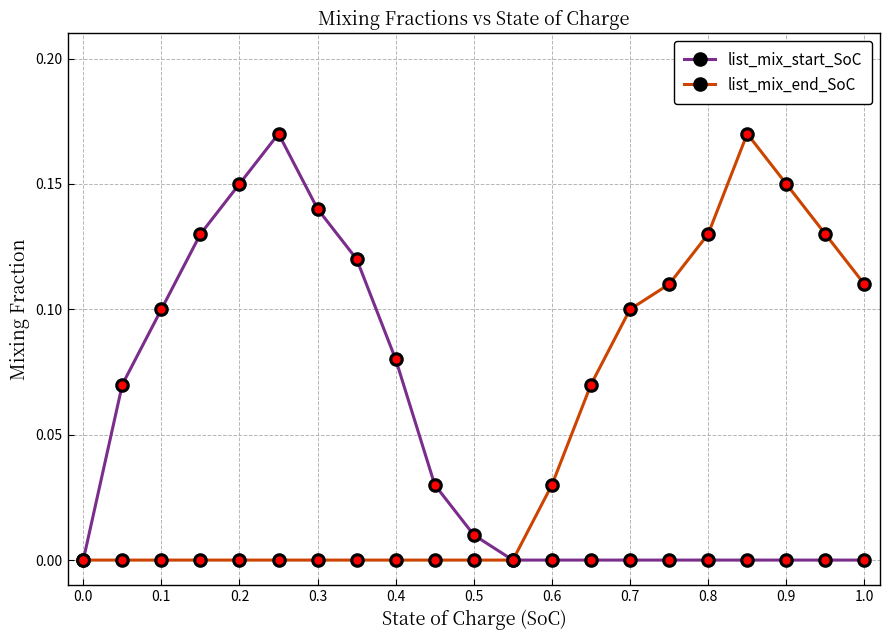

Does the chart have visible grid lines?

Yes